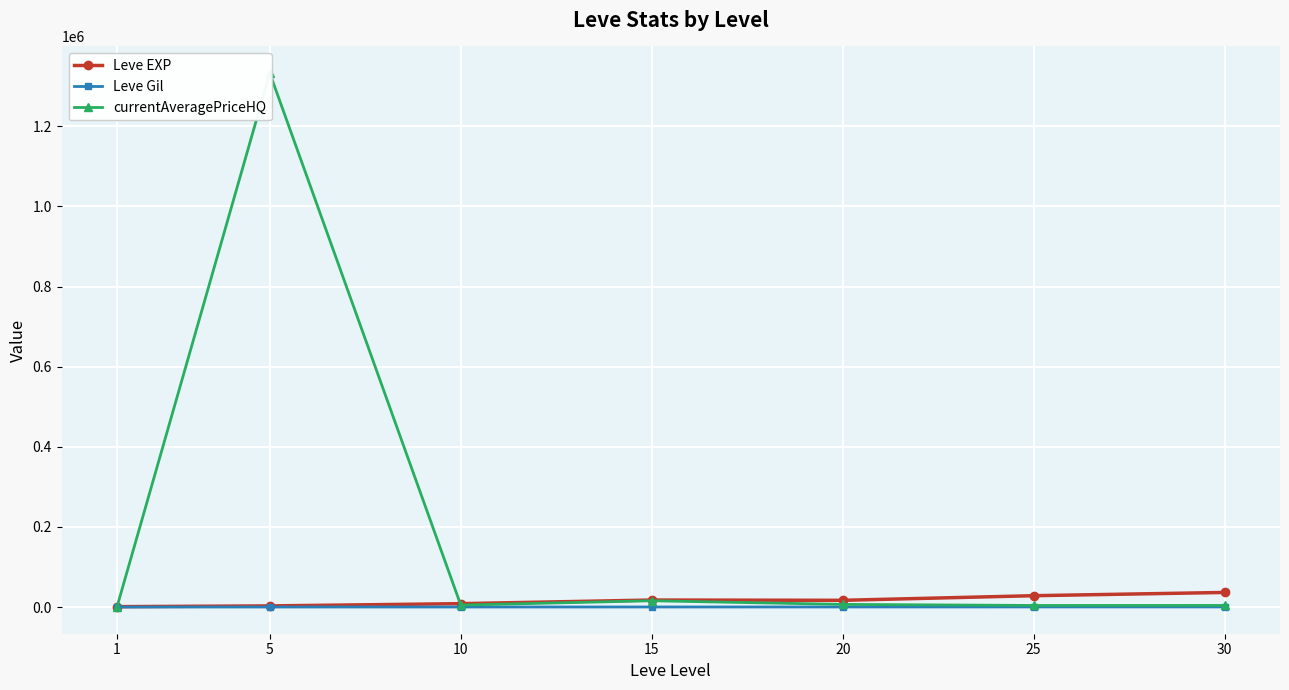

At which category does the chart reach its minimum across all series?

1